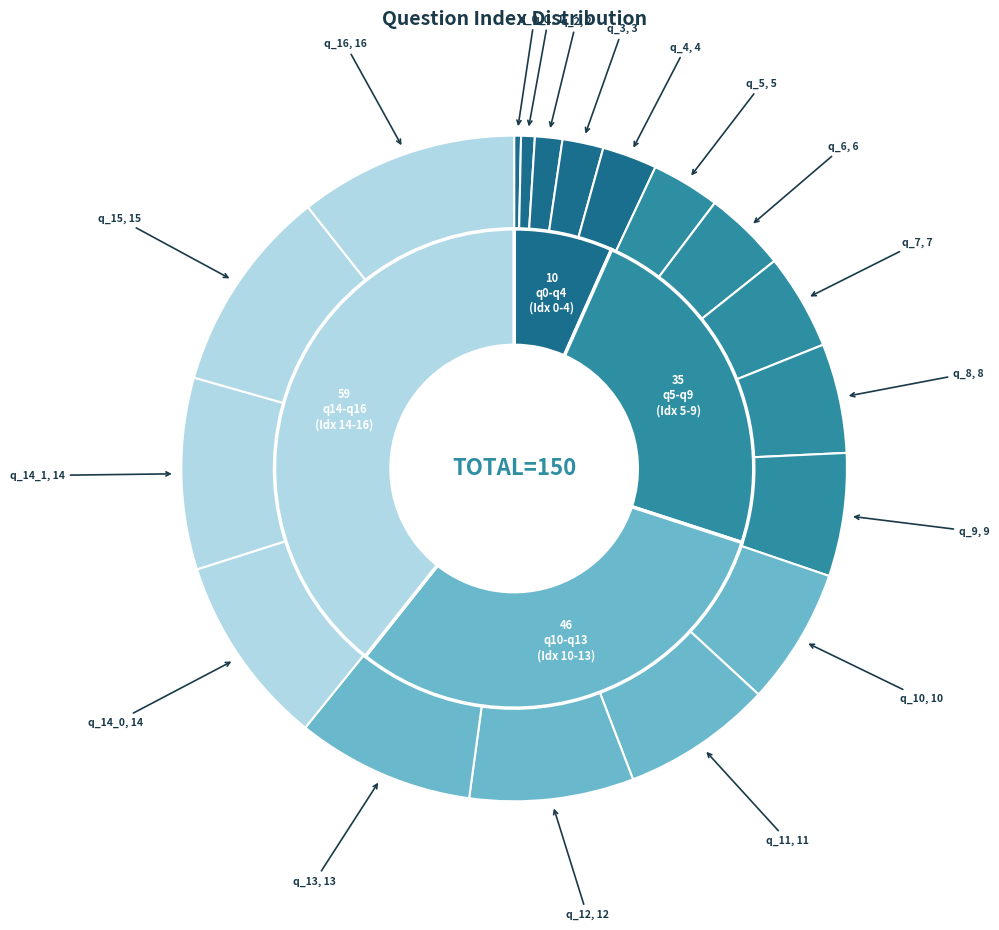

Rank the categories by value from highest to lowest.

question_16, question_15, question_14_0, question_14_1, question_13, question_12, question_11, question_10, question_9, question_8, question_7, question_6, question_5, question_4, question_3, question_2, question_1, question_0